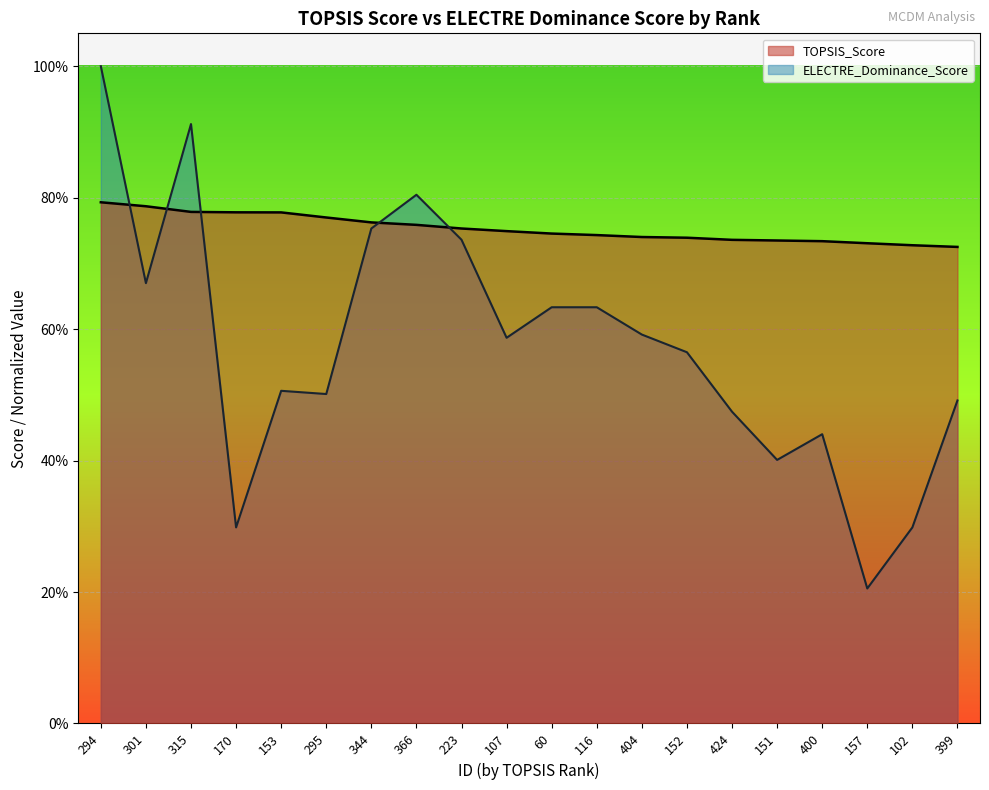

Is it true that ELECTRE_Dominance_Score_norm equals 0.6 at 152?

True